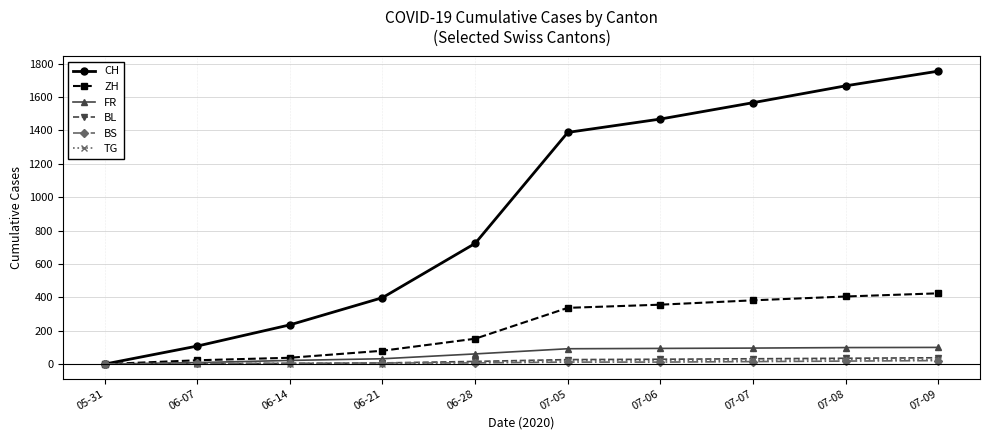

At which label is FR closest to 50?

06-28